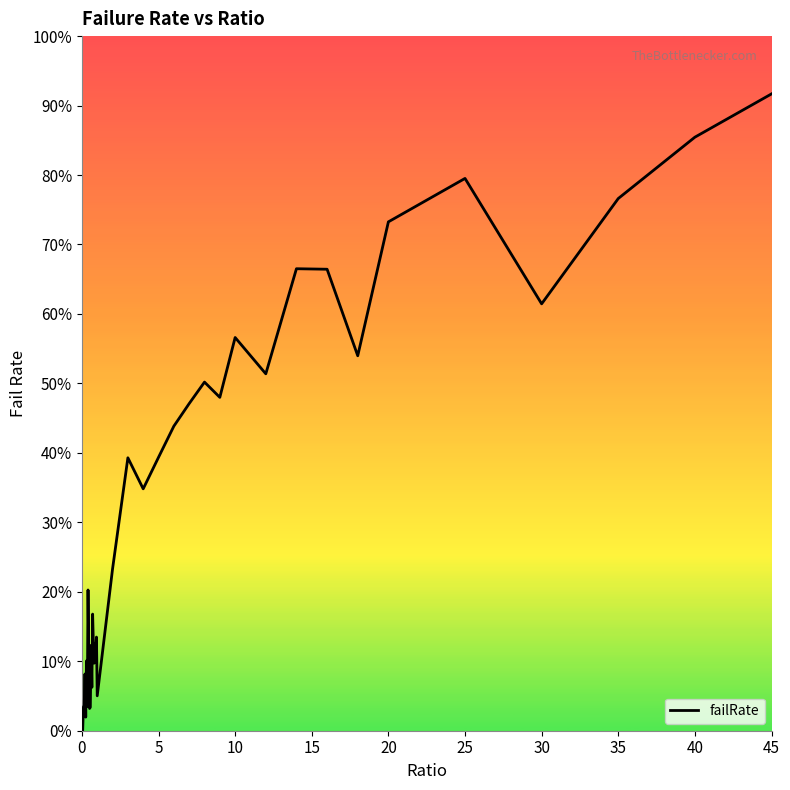

What is the greatest value displayed?

91.7